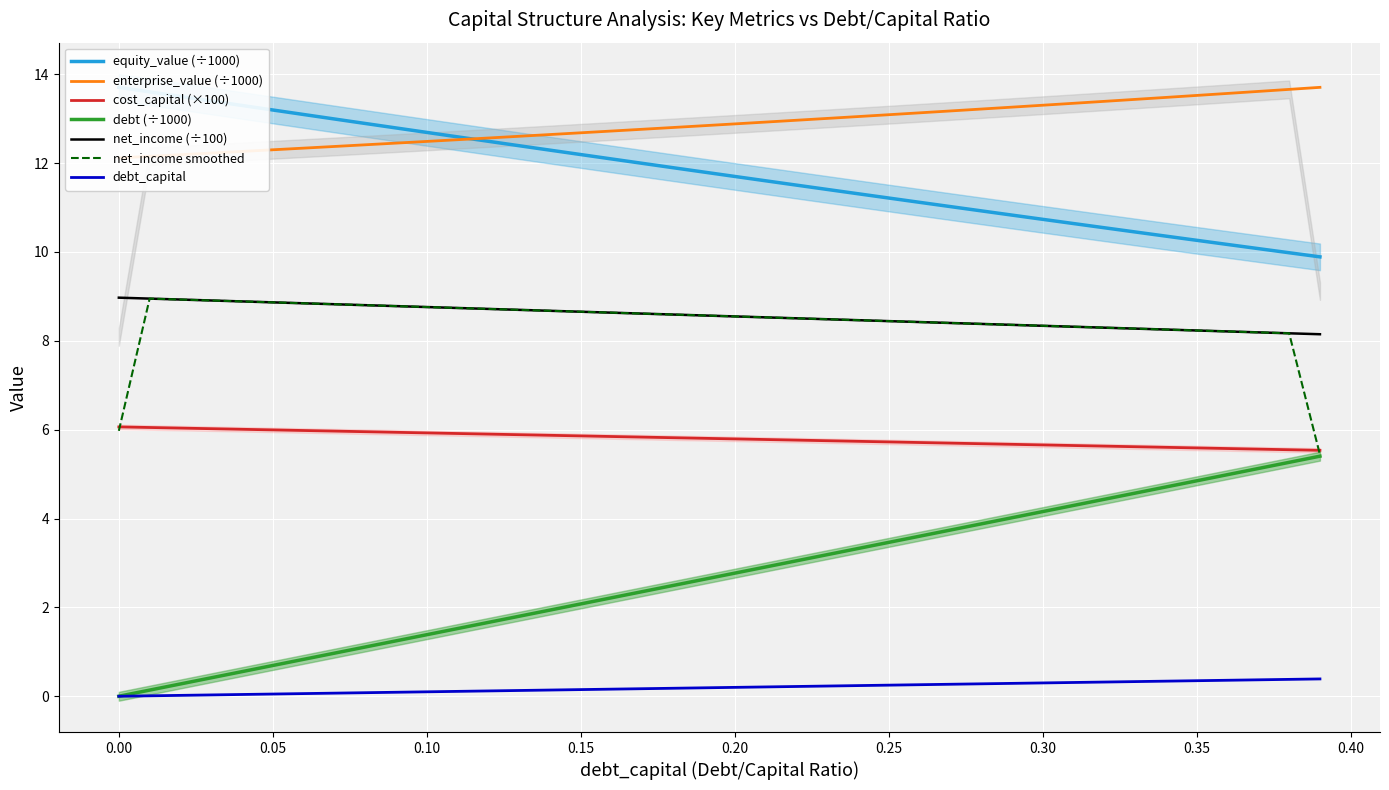

True or false: enterprise_value and net_income intersect in this chart.

False